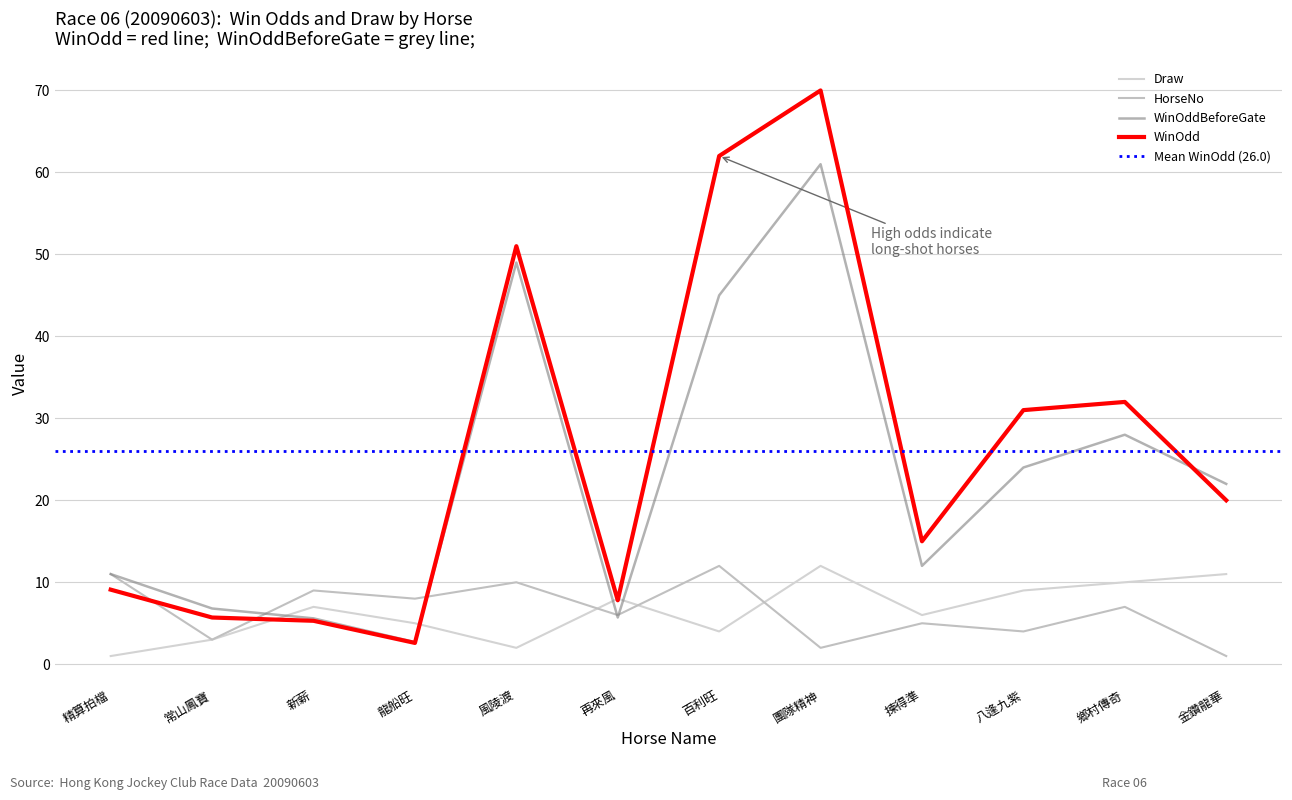

Rank the series by their maximum value, from highest to lowest.

WinOdd, WinOddBeforeGate, Draw, HorseNo